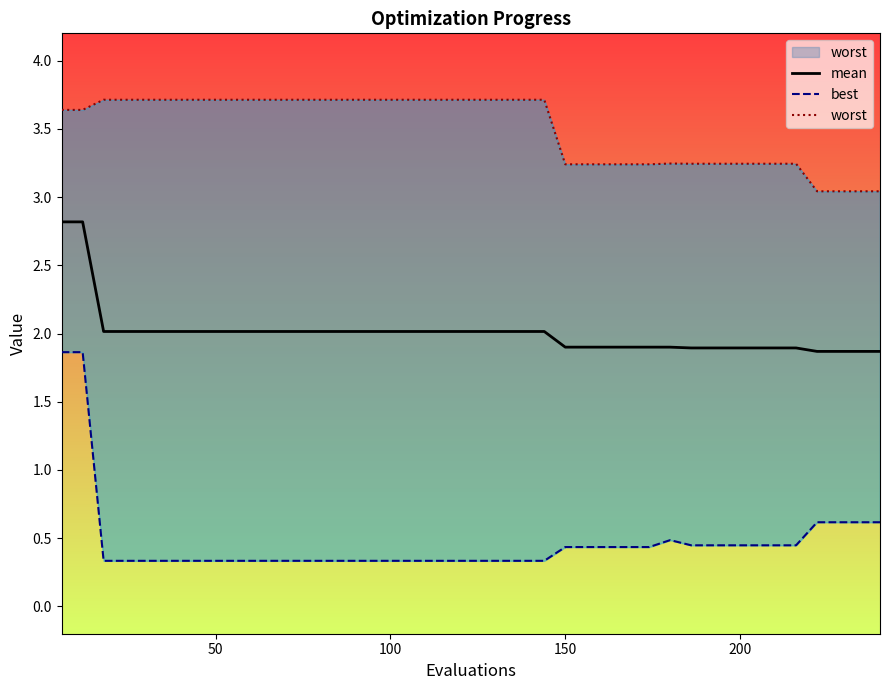

What is the maximum value for mean?

2.8